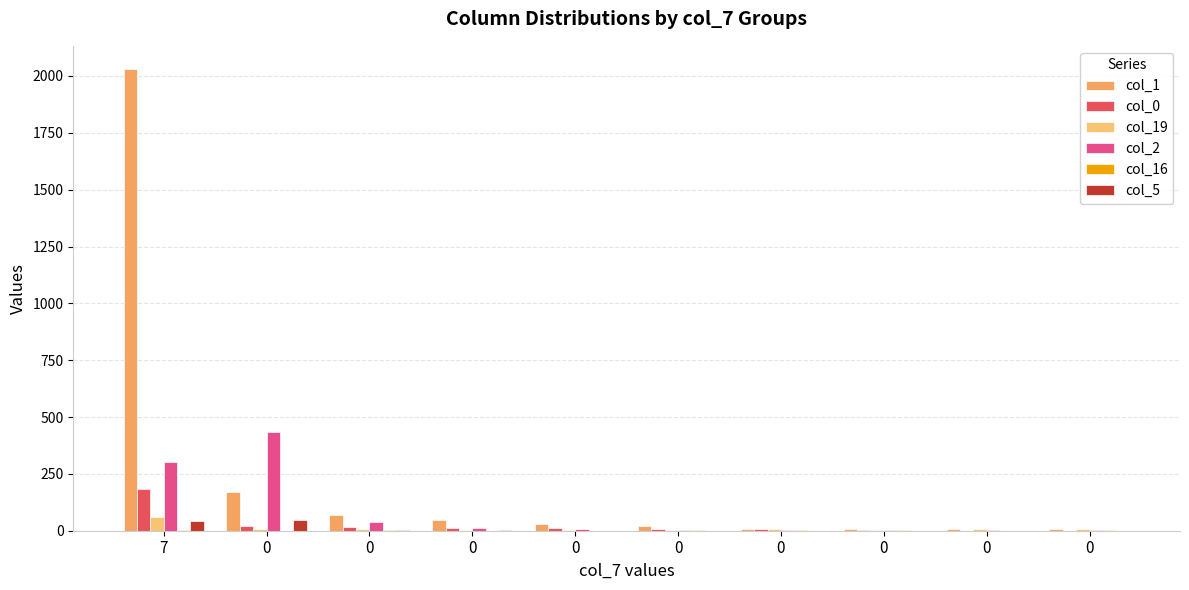

Reading left to right, list all the values displayed in this chart.

col_1: 7=2031	0=169	0=67	0=46	0=30	0=21	0=8	0=8	0=8	0=8
col_0: 7=184	0=20	0=16	0=12	0=13	0=6	0=7	0=2	0=0	0=0
col_19: 7=62	0=8	0=9	0=2	0=1	0=2	0=6	0=5	0=7	0=6
col_2: 7=301	0=433	0=38	0=11	0=7	0=3	0=2	0=4	0=1	0=2
col_16: 7=1	0=0	0=1	0=0	0=0	0=1	0=1	0=1	0=0	0=1
col_5: 7=44	0=47	0=2	0=1	0=0	0=0	0=0	0=0	0=0	0=0